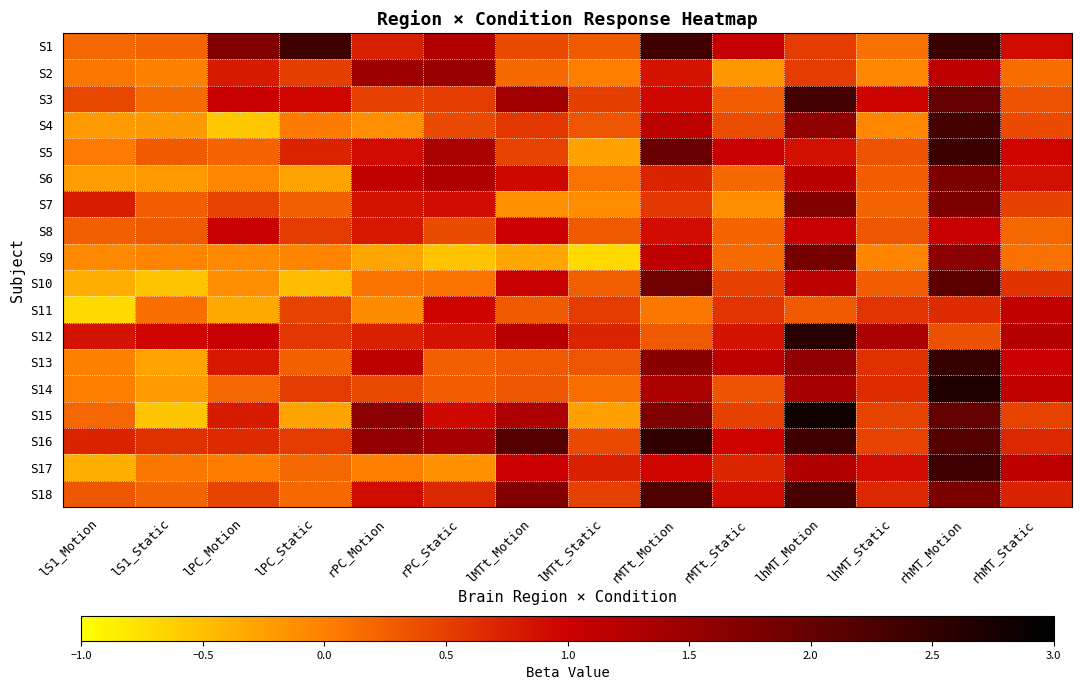

Which series has the widest spread of values?

S15